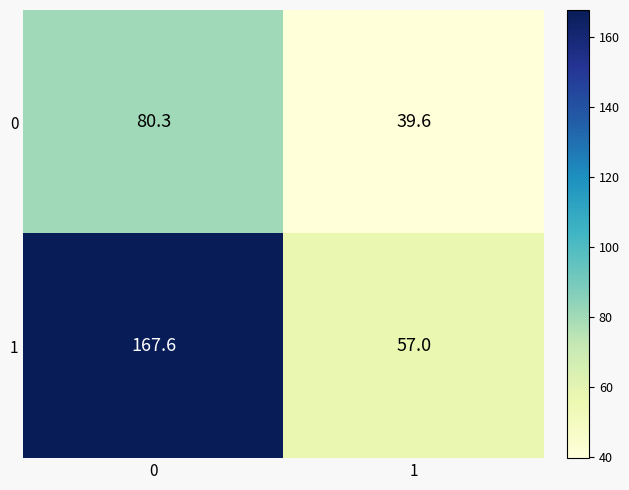

What is the minimum value shown in the chart?

39.6